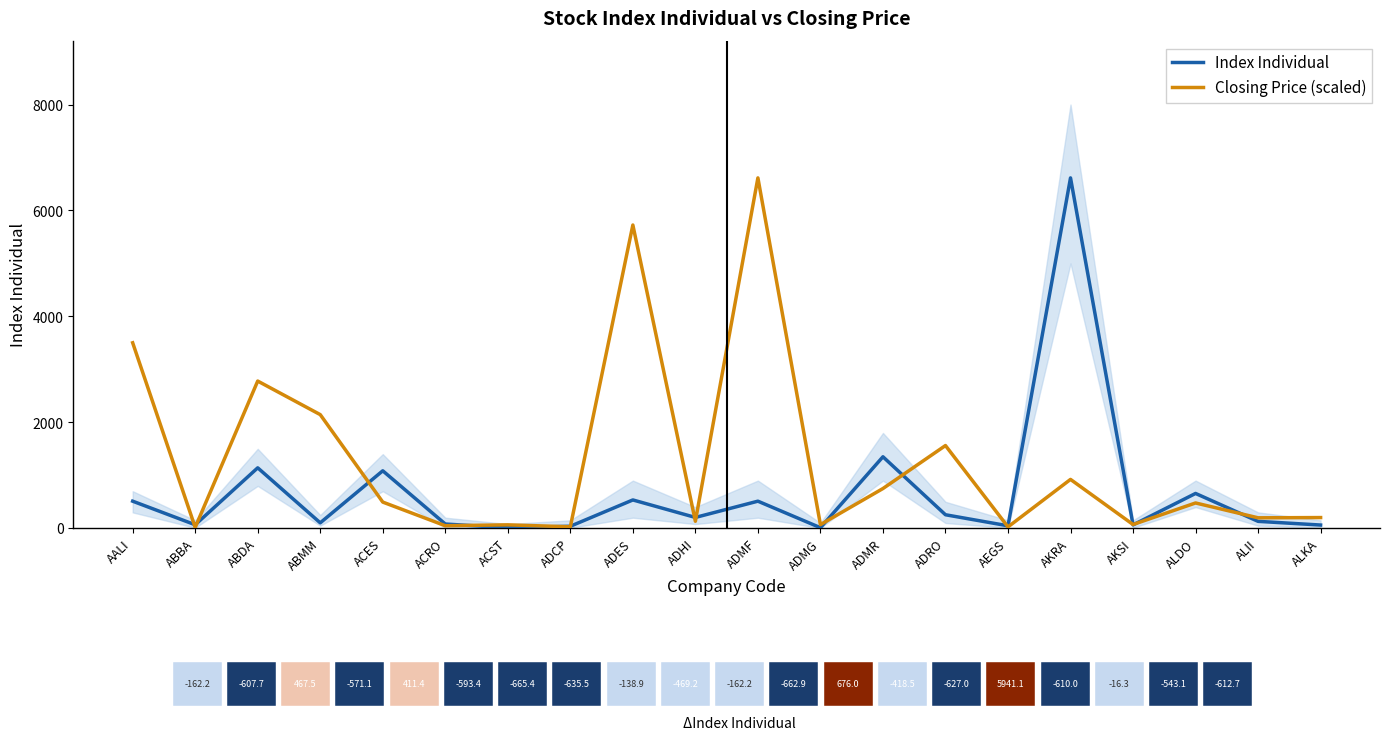

At which label does Closing Price (scaled) reach its peak?

ADMF